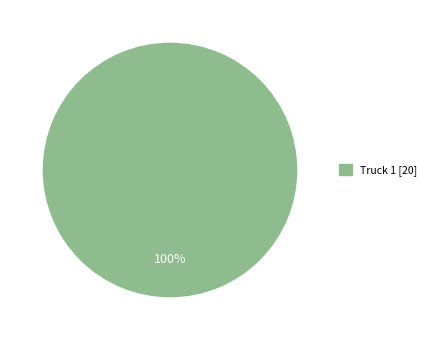

Does any single category account for the majority?

Yes